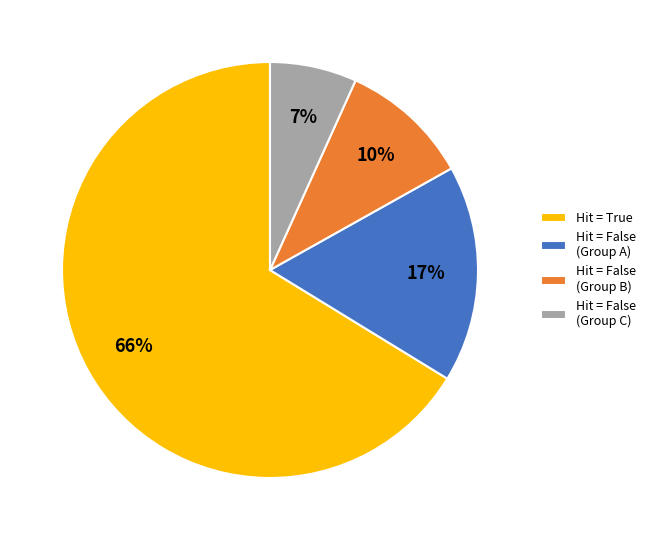

Is it true that Hit = True is 66% of the pie?

True